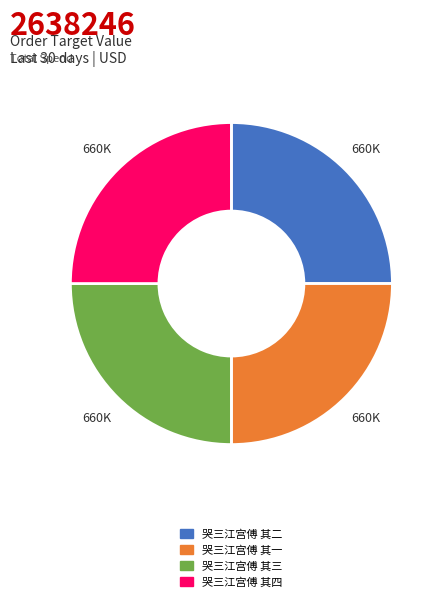

Is it true that 哭三江宫傅 其四 is 13% of the pie?

False